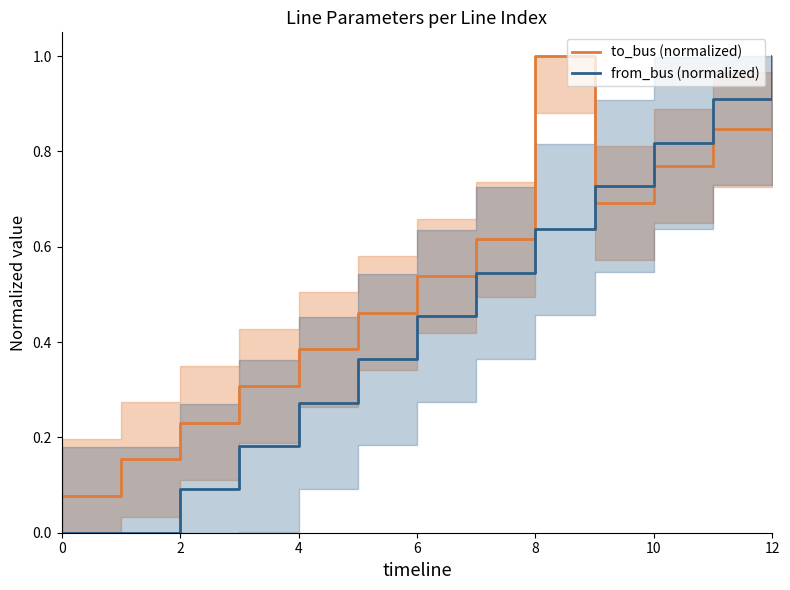

Between which two adjacent categories do from_bus (normalized) and to_bus (normalized) first intersect?

8 and 9